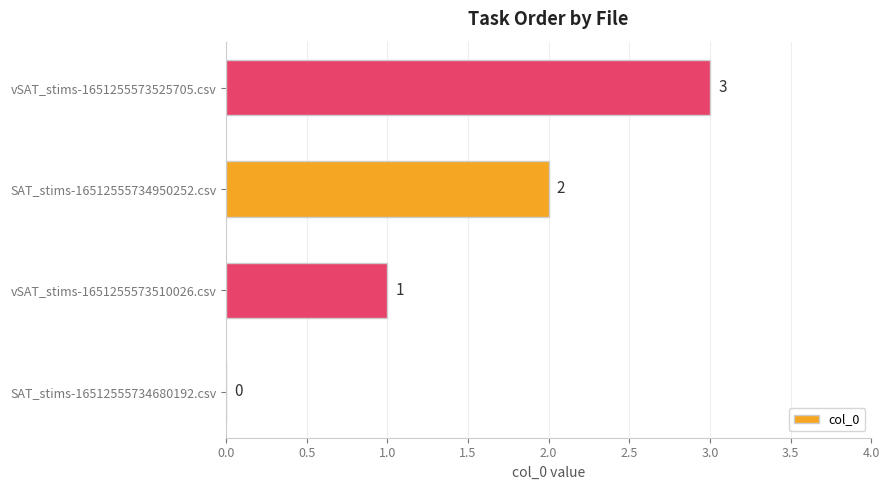

What is the sum of all values?

6